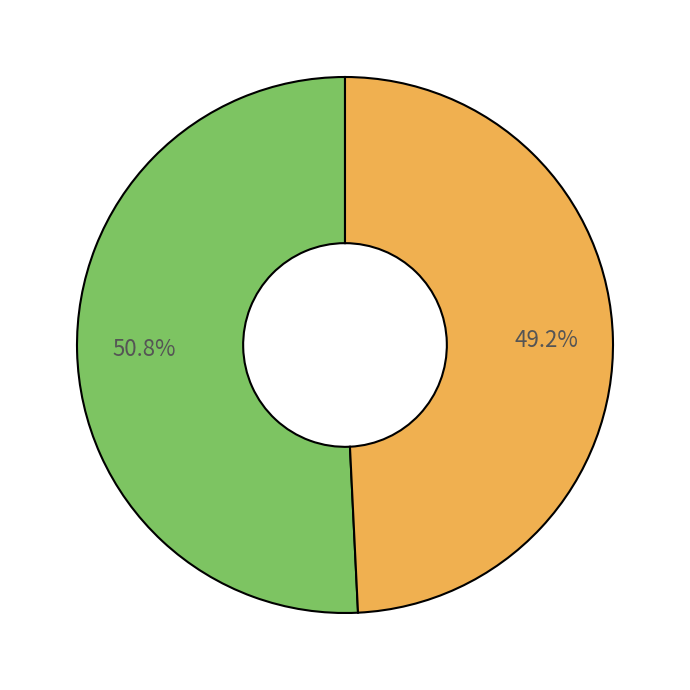

Is there a majority slice in this chart?

Yes